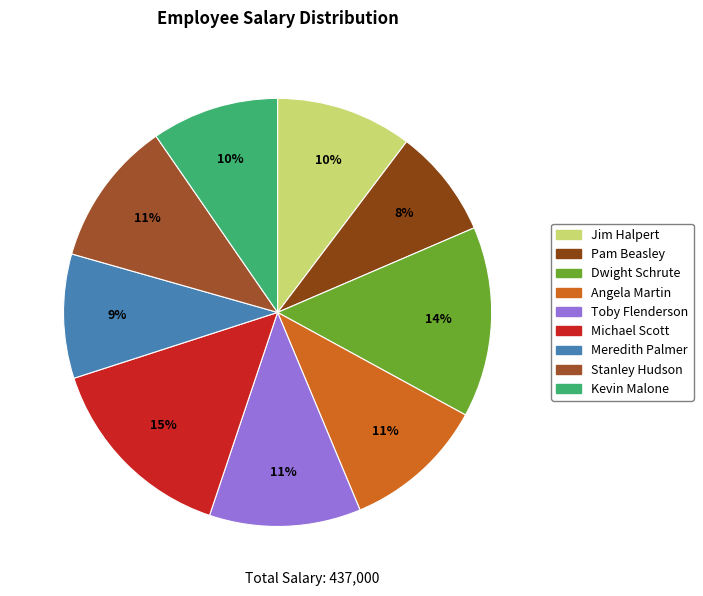

Count the number of slices in the pie.

9